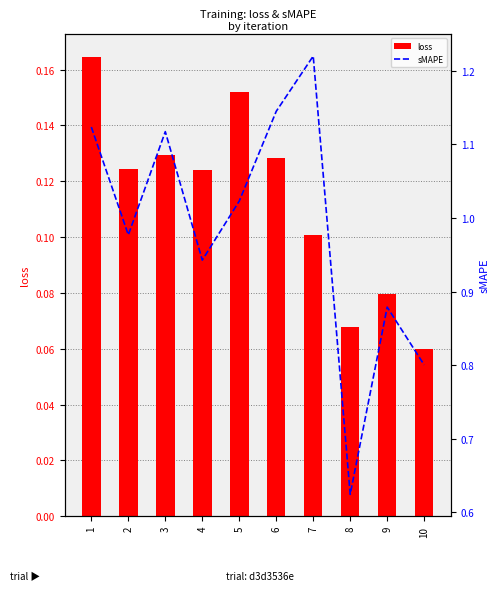

Which series has the largest range (max minus min)?

sMAPE